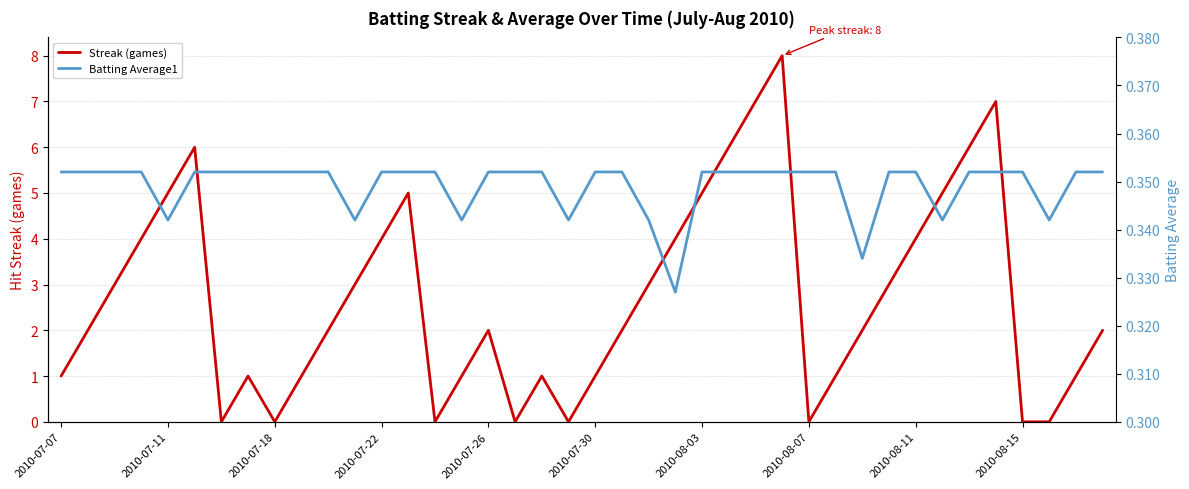

Reading left to right, list all the values displayed in this chart.

Streak (games): 1.0	2.0	3.0	4.0	5.0	6.0	0.0	1.0	0.0	1.0	2.0	3.0	4.0	5.0	0.0	1.0	2.0	0.0	1.0	0.0	1.0	2.0	3.0	4.0	5.0	6.0	7.0	8.0	0.0	1.0	2.0	3.0	4.0	5.0	6.0	7.0	0.0	0.0	1.0	2.0
Batting Average1: 0.4	0.4	0.4	0.4	0.3	0.4	0.4	0.4	0.4	0.4	0.4	0.3	0.4	0.4	0.4	0.3	0.4	0.4	0.4	0.3	0.4	0.4	0.3	0.3	0.4	0.4	0.4	0.4	0.4	0.4	0.3	0.4	0.4	0.3	0.4	0.4	0.4	0.3	0.4	0.4